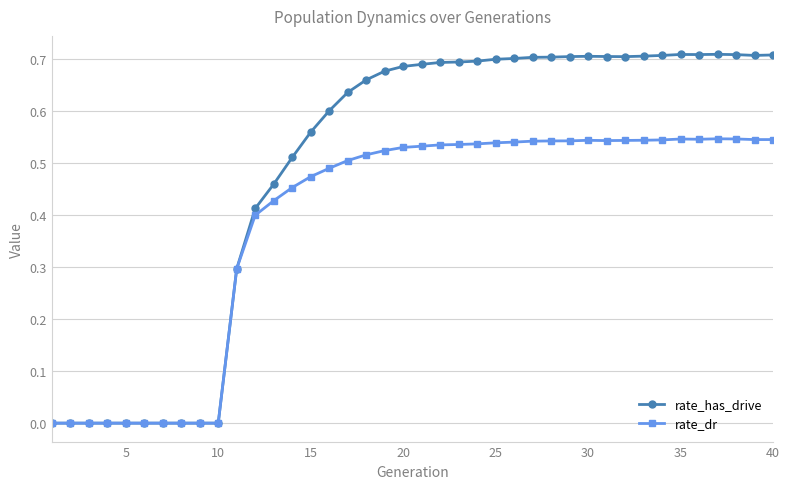

Is this an area chart (filled region under the line)?

No